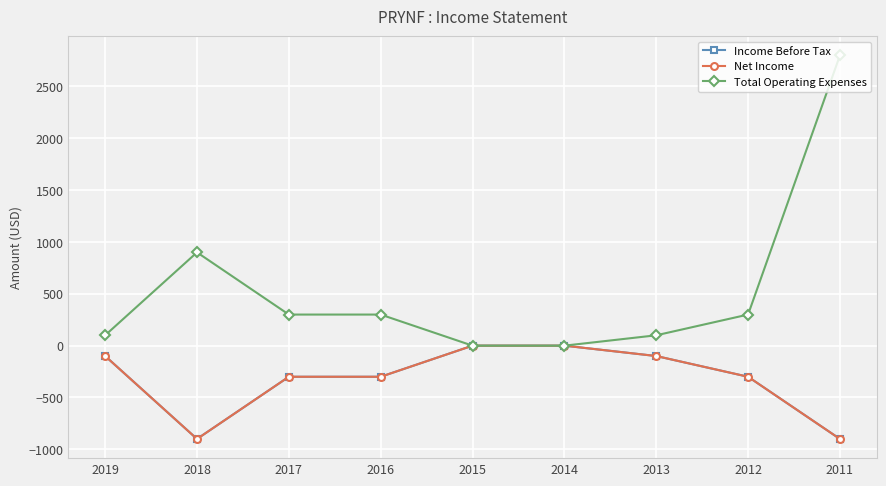

Which label corresponds to the largest value in the chart?

2011